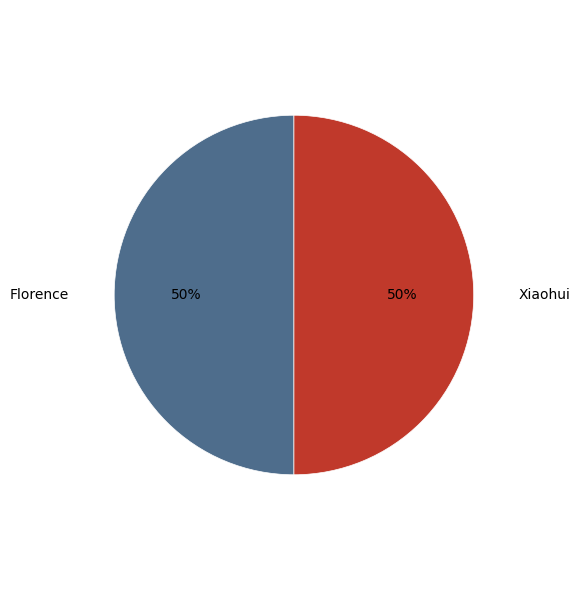

How many segments does this pie chart have?

2